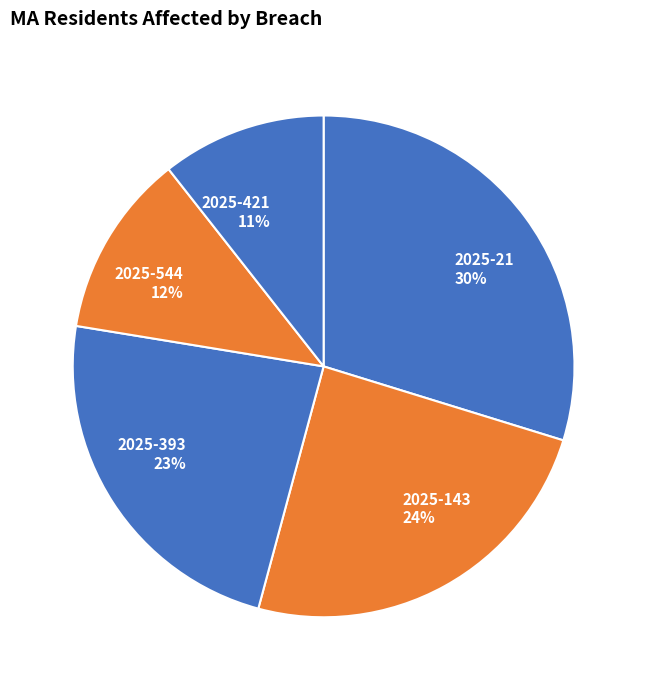

What percentage is the 2025-393 slice, to the nearest percent?

23%